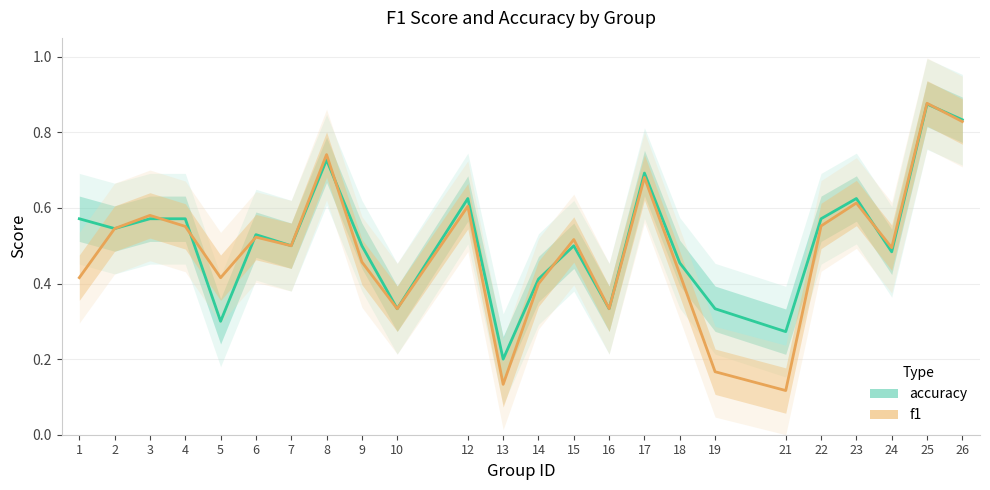

True or false: accuracy and f1 cross at least once.

True